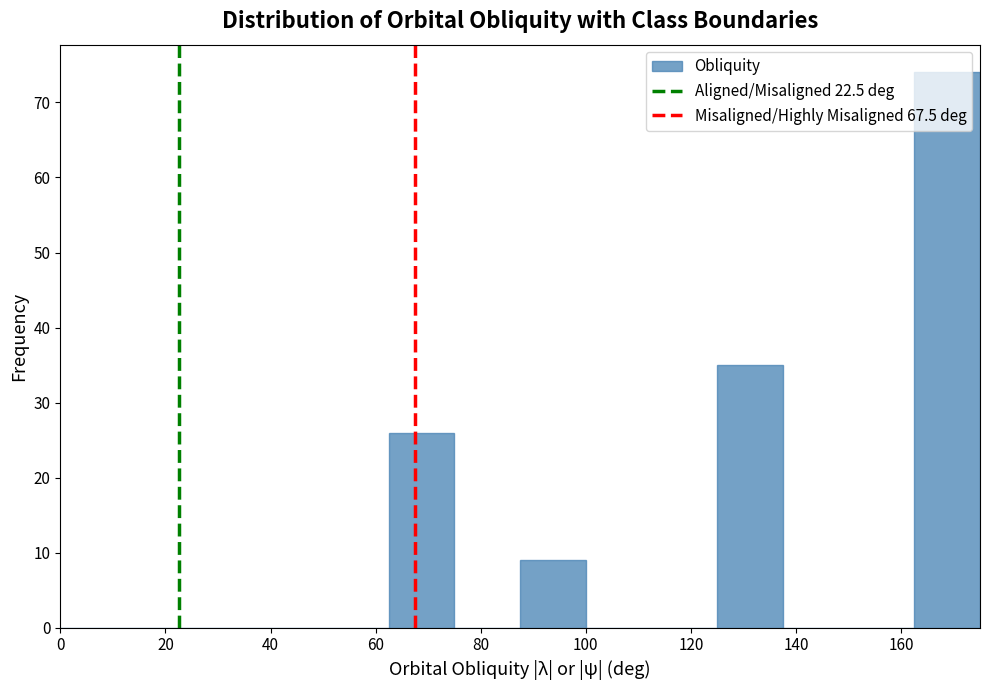

What is the height of the bar covering 62.5 to 75.0 on the x-axis? Neither the bar edges nor the heights are printed on the chart, so give them approximately, as read against the axes.

26